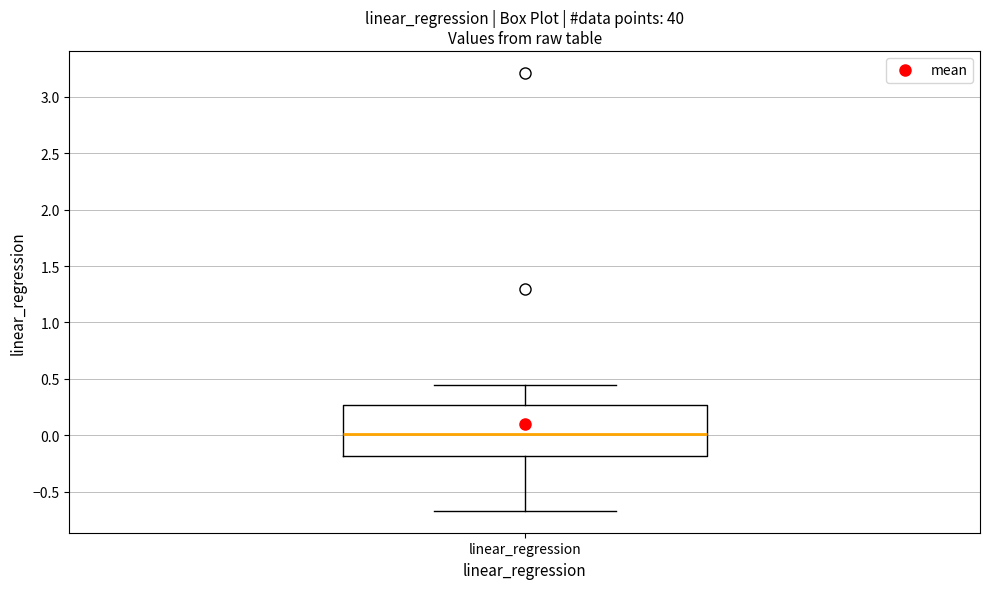

Transcribe this box plot: give where the median line is, the range the box spans, and where the two whiskers end, as read against the y-axis. The values are not printed on the chart, so give them approximately, as read against the axis.

median 0.00, box -0.20 to 0.25, whiskers -0.65 to 0.45